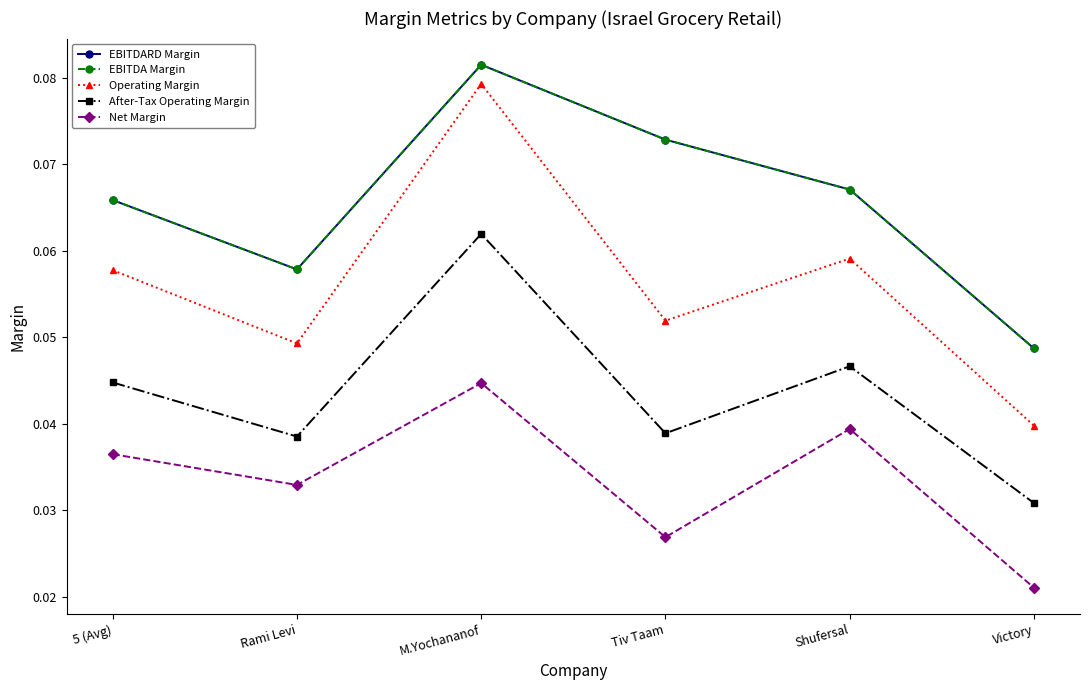

True or false: After-Tax Operating Margin and Operating Margin cross at least once.

False